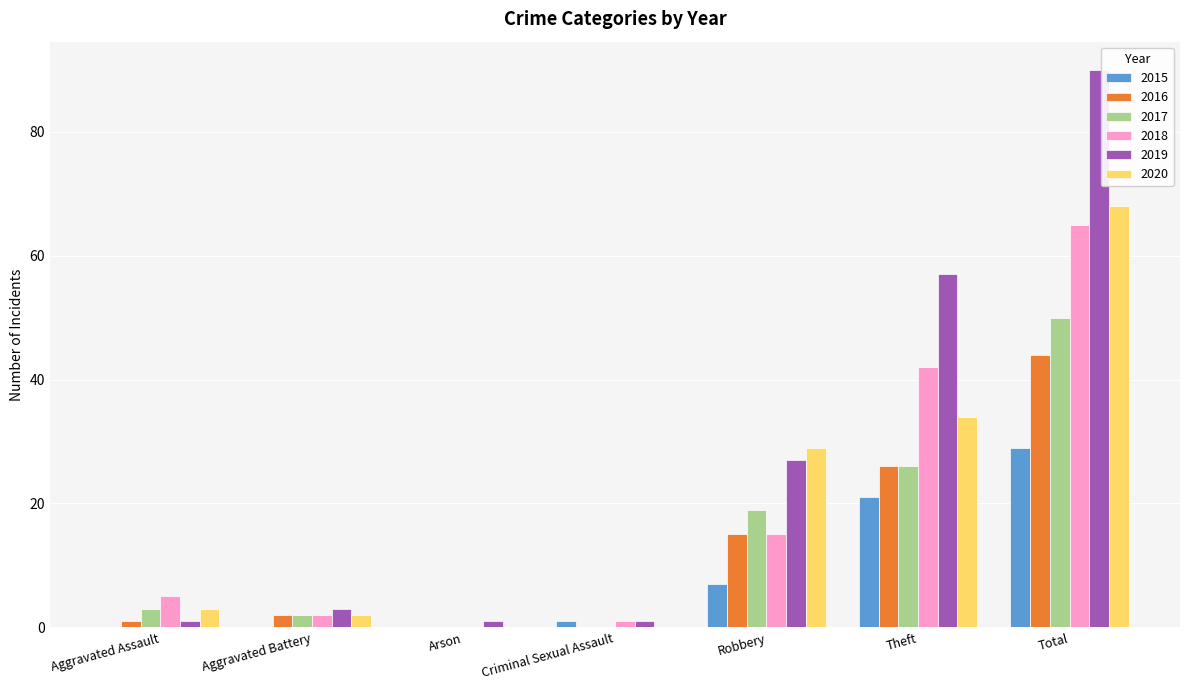

True or false: 2020 has a value of 68 at Total.

True